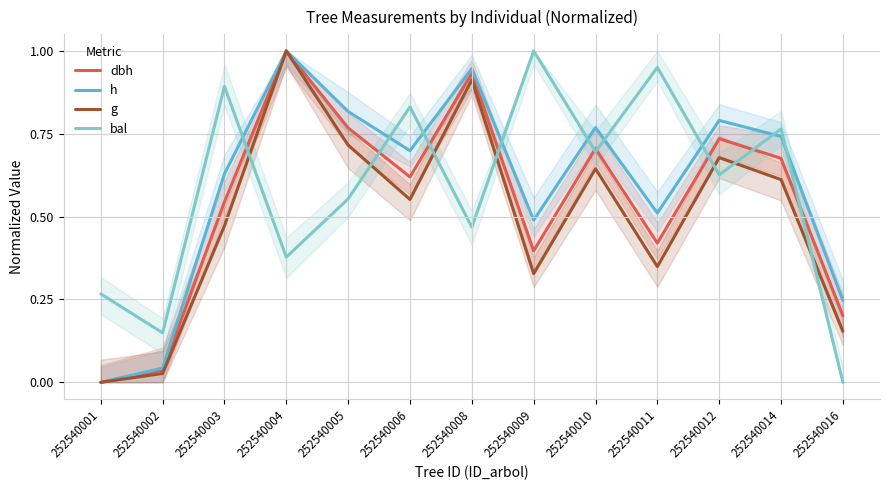

Is the value of h at 252540008 greater than the value of bal at 252540012?

Yes